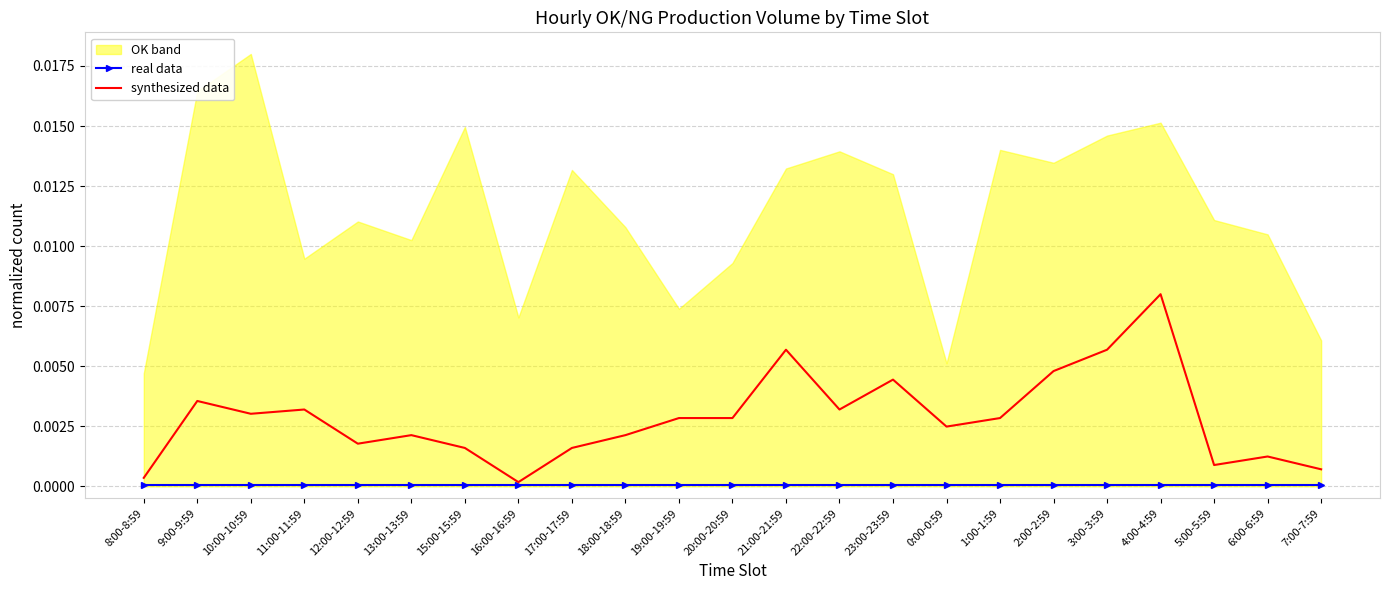

At which category does the chart reach its minimum across all series?

8:00-8:59